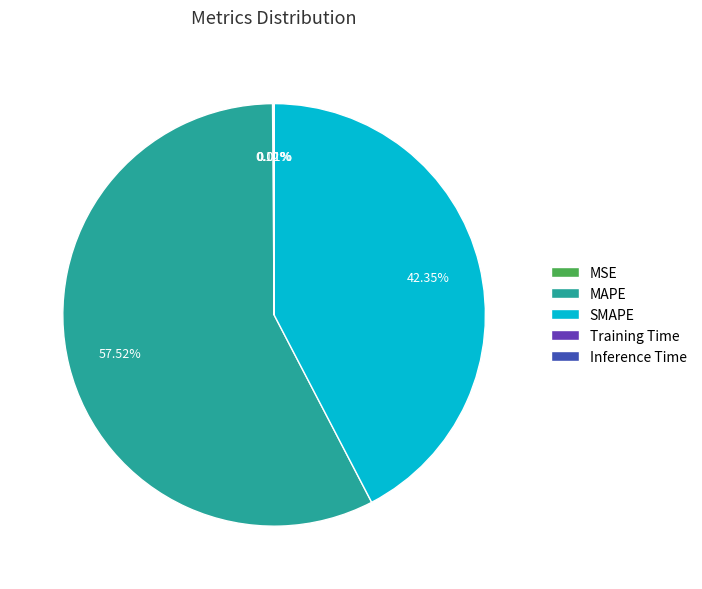

Which category has the biggest portion of the pie?

MAPE